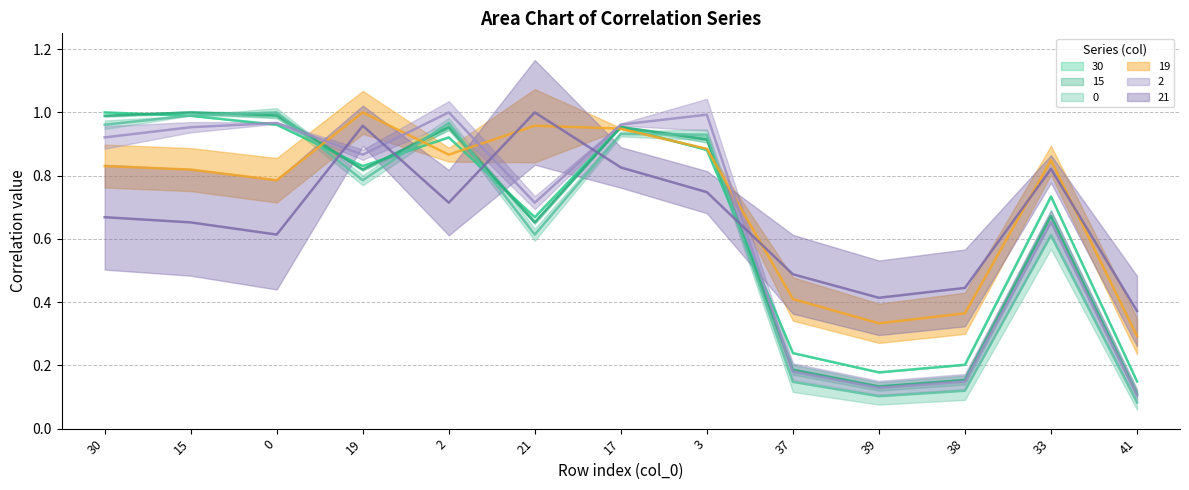

Where is 2 nearest to the value 0?

41